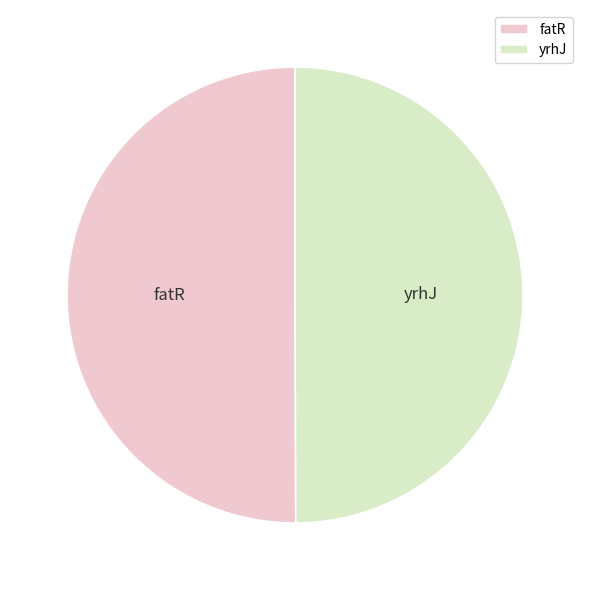

Do fatR and yrhJ together represent more than half of the pie?

Yes